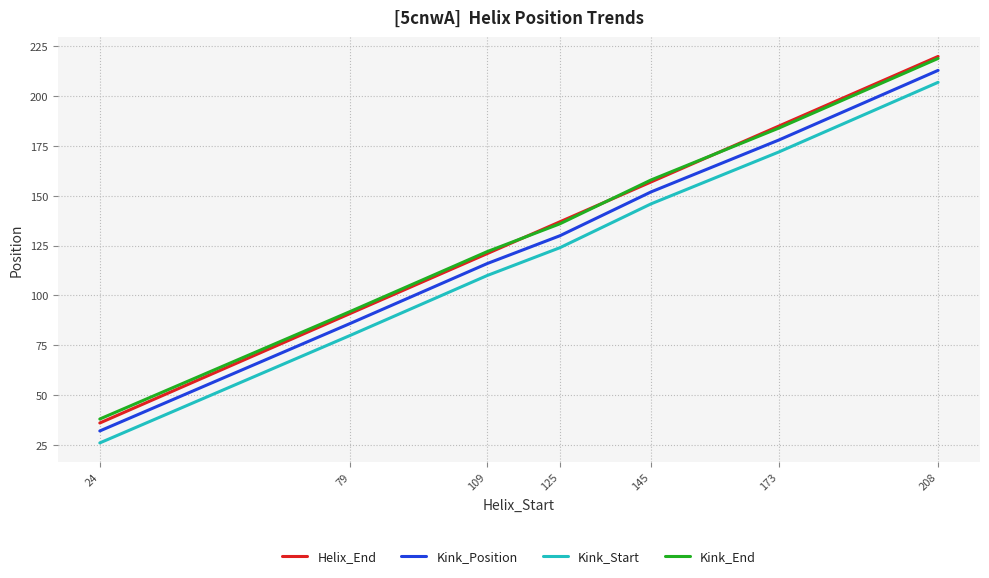

Is the value of Helix_End at 125 greater than the value of Kink_End at 109?

Yes